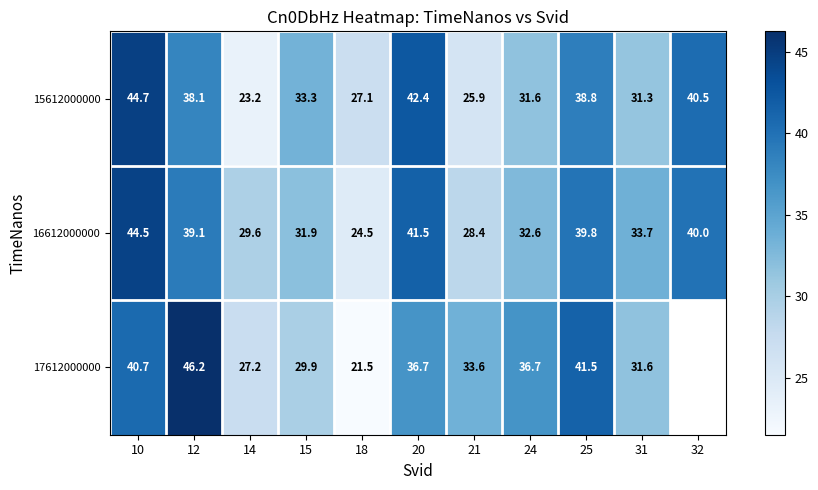

At how many categories does at least one series exceed 41?

4